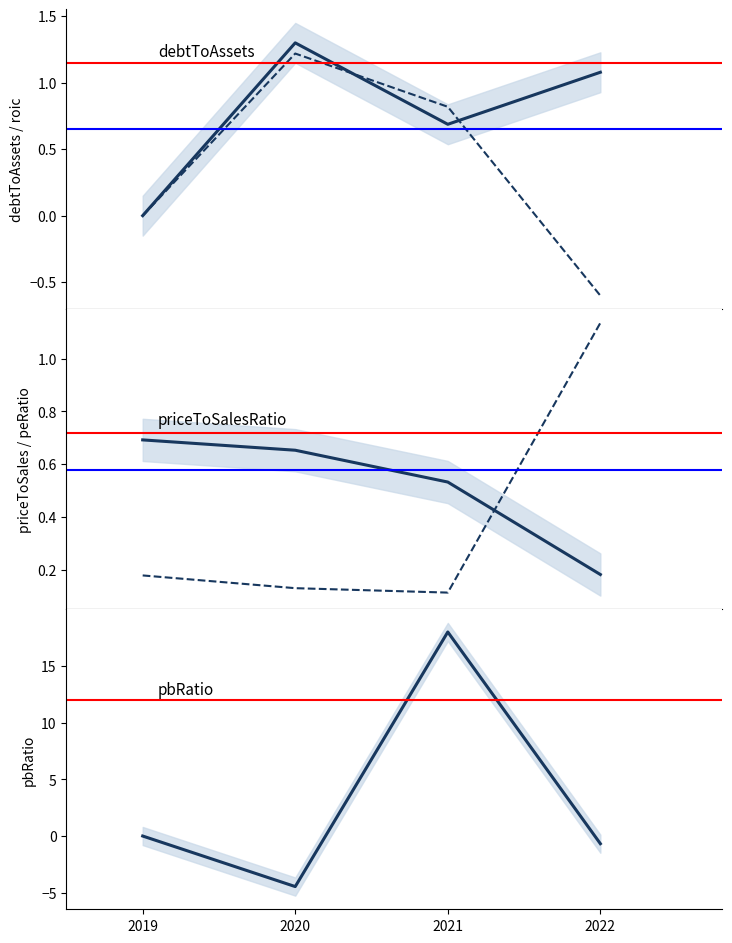

Which category has the highest value in the debtToAssets series?

2020